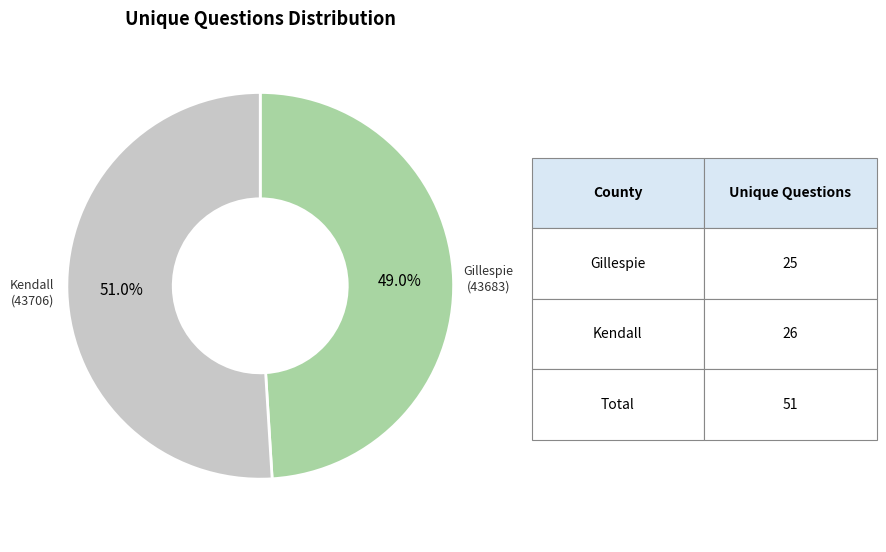

Is there any slice that represents more than half of the pie?

Yes